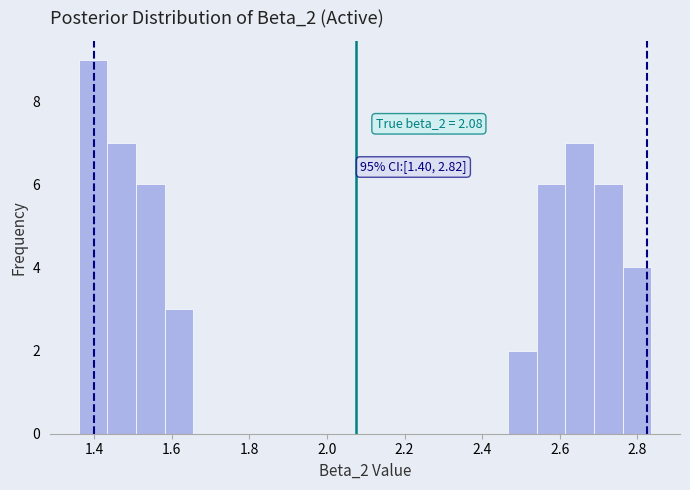

Around what value on the x-axis is the tallest bar? Give the approximate position of its centre, as read against the axis.

1.40